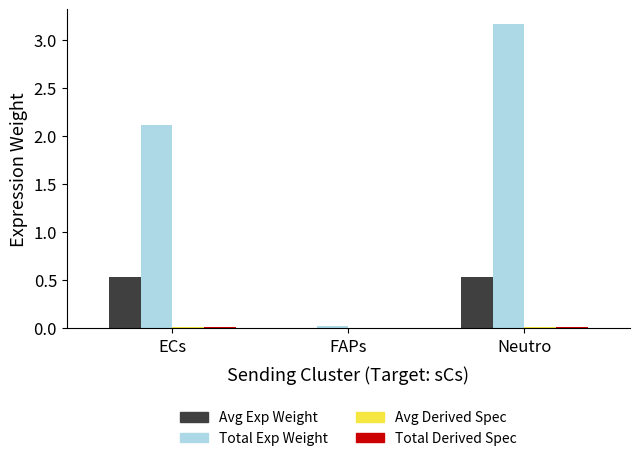

At which category is the sum across all series the highest?

Neutro